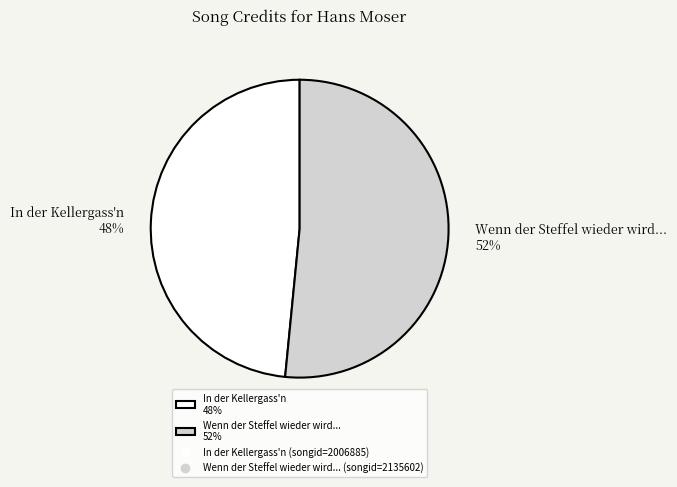

Combined, do Wenn der Steffel wieder wird... 52% and In der Kellergass'n 48% account for over 50%?

Yes